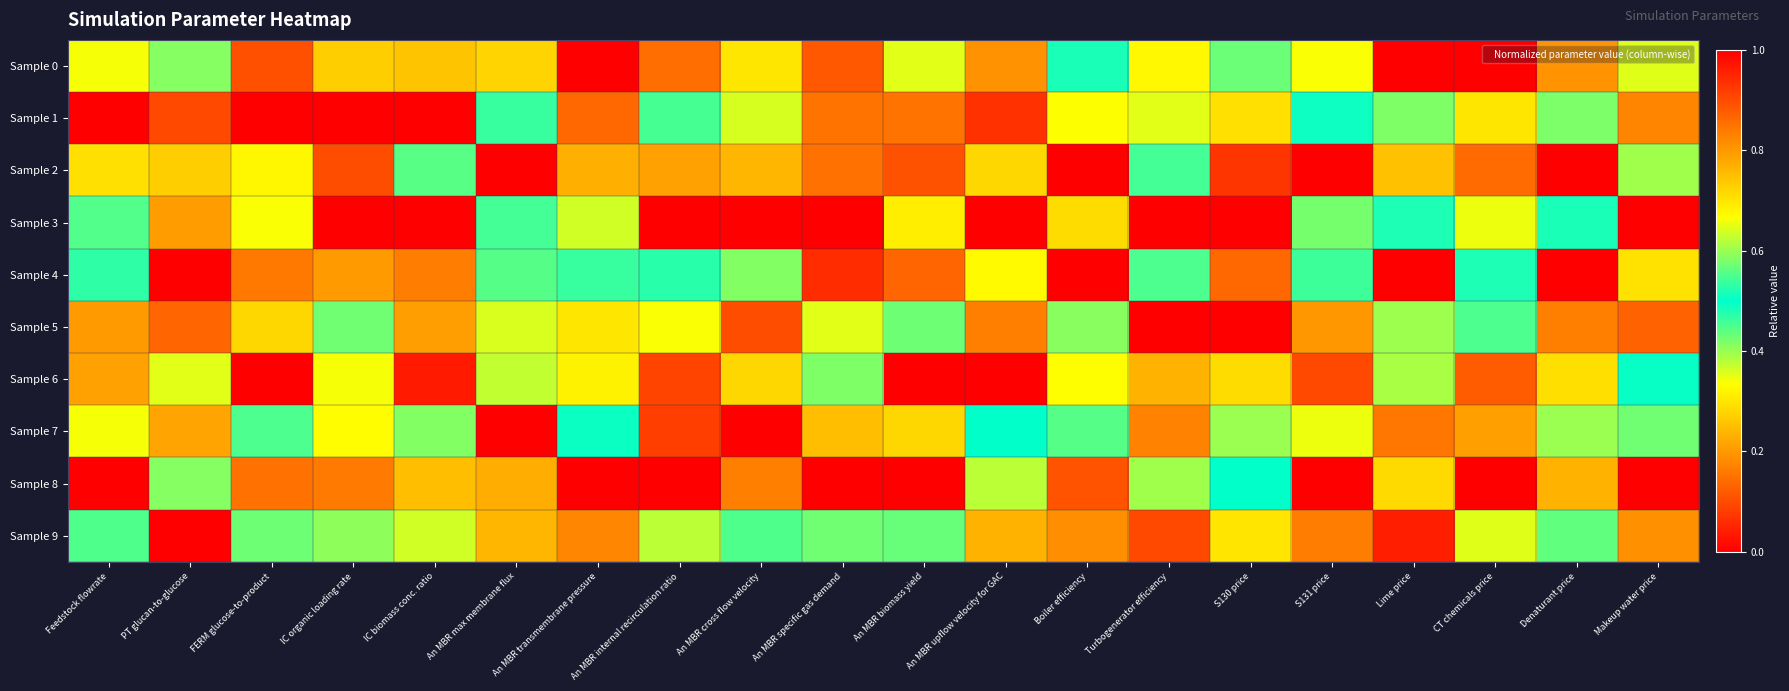

Reading left to right, transcribe all the data shown in this chart.

Sample 0: Feedstock flowrate=0.7	PT glucan-to-glucose=0.4	FERM glucose-to-product=0.1	IC organic loading rate=0.7	IC biomass conc. ratio=0.3	An MBR max membrane flux=0.7	An MBR transmembrane pressure=1.0	An MBR internal recirculation ratio=0.1	An MBR cross flow velocity=0.3	An MBR specific gas demand=0.9	An MBR biomass yield=0.6	An MBR upflow velocity for GAC=0.2	Boiler efficiency=0.5	Turbogenerator efficiency=0.3	S130 price=0.6	S131 price=0.7	Lime price=0.0	CT chemicals price=1.0	Denaturant price=0.2	Makeup water price=0.4
Sample 1: Feedstock flowrate=1.0	PT glucan-to-glucose=0.9	FERM glucose-to-product=1.0	IC organic loading rate=1.0	IC biomass conc. ratio=0.0	An MBR max membrane flux=0.5	An MBR transmembrane pressure=0.9	An MBR internal recirculation ratio=0.5	An MBR cross flow velocity=0.6	An MBR specific gas demand=0.2	An MBR biomass yield=0.8	An MBR upflow velocity for GAC=0.9	Boiler efficiency=0.3	Turbogenerator efficiency=0.6	S130 price=0.7	S131 price=0.5	Lime price=0.6	CT chemicals price=0.3	Denaturant price=0.4	Makeup water price=0.8
Sample 2: Feedstock flowrate=0.7	PT glucan-to-glucose=0.7	FERM glucose-to-product=0.3	IC organic loading rate=0.1	IC biomass conc. ratio=0.4	An MBR max membrane flux=0.0	An MBR transmembrane pressure=0.2	An MBR internal recirculation ratio=0.8	An MBR cross flow velocity=0.8	An MBR specific gas demand=0.9	An MBR biomass yield=0.9	An MBR upflow velocity for GAC=0.7	Boiler efficiency=0.0	Turbogenerator efficiency=0.5	S130 price=0.9	S131 price=1.0	Lime price=0.3	CT chemicals price=0.1	Denaturant price=1.0	Makeup water price=0.6
Sample 3: Feedstock flowrate=0.4	PT glucan-to-glucose=0.8	FERM glucose-to-product=0.7	IC organic loading rate=0.0	IC biomass conc. ratio=1.0	An MBR max membrane flux=0.5	An MBR transmembrane pressure=0.6	An MBR internal recirculation ratio=1.0	An MBR cross flow velocity=0.0	An MBR specific gas demand=0.0	An MBR biomass yield=0.3	An MBR upflow velocity for GAC=0.0	Boiler efficiency=0.3	Turbogenerator efficiency=0.0	S130 price=1.0	S131 price=0.4	Lime price=0.5	CT chemicals price=0.7	Denaturant price=0.5	Makeup water price=1.0
Sample 4: Feedstock flowrate=0.5	PT glucan-to-glucose=0.0	FERM glucose-to-product=0.8	IC organic loading rate=0.2	IC biomass conc. ratio=0.2	An MBR max membrane flux=0.6	An MBR transmembrane pressure=0.5	An MBR internal recirculation ratio=0.5	An MBR cross flow velocity=0.6	An MBR specific gas demand=0.1	An MBR biomass yield=0.1	An MBR upflow velocity for GAC=0.3	Boiler efficiency=1.0	Turbogenerator efficiency=0.5	S130 price=0.1	S131 price=0.5	Lime price=1.0	CT chemicals price=0.5	Denaturant price=0.0	Makeup water price=0.7
Sample 5: Feedstock flowrate=0.8	PT glucan-to-glucose=0.1	FERM glucose-to-product=0.7	IC organic loading rate=0.6	IC biomass conc. ratio=0.8	An MBR max membrane flux=0.6	An MBR transmembrane pressure=0.3	An MBR internal recirculation ratio=0.7	An MBR cross flow velocity=0.1	An MBR specific gas demand=0.6	An MBR biomass yield=0.6	An MBR upflow velocity for GAC=0.8	Boiler efficiency=0.6	Turbogenerator efficiency=1.0	S130 price=0.0	S131 price=0.2	Lime price=0.4	CT chemicals price=0.6	Denaturant price=0.8	Makeup water price=0.9
Sample 6: Feedstock flowrate=0.2	PT glucan-to-glucose=0.4	FERM glucose-to-product=0.0	IC organic loading rate=0.7	IC biomass conc. ratio=1.0	An MBR max membrane flux=0.4	An MBR transmembrane pressure=0.7	An MBR internal recirculation ratio=0.1	An MBR cross flow velocity=0.3	An MBR specific gas demand=0.6	An MBR biomass yield=0.0	An MBR upflow velocity for GAC=1.0	Boiler efficiency=0.7	Turbogenerator efficiency=0.8	S130 price=0.3	S131 price=0.1	Lime price=0.6	CT chemicals price=0.1	Denaturant price=0.7	Makeup water price=0.5
Sample 7: Feedstock flowrate=0.3	PT glucan-to-glucose=0.2	FERM glucose-to-product=0.6	IC organic loading rate=0.3	IC biomass conc. ratio=0.4	An MBR max membrane flux=1.0	An MBR transmembrane pressure=0.5	An MBR internal recirculation ratio=0.9	An MBR cross flow velocity=1.0	An MBR specific gas demand=0.3	An MBR biomass yield=0.3	An MBR upflow velocity for GAC=0.5	Boiler efficiency=0.4	Turbogenerator efficiency=0.2	S130 price=0.4	S131 price=0.3	Lime price=0.8	CT chemicals price=0.8	Denaturant price=0.6	Makeup water price=0.4
Sample 8: Feedstock flowrate=0.0	PT glucan-to-glucose=0.6	FERM glucose-to-product=0.1	IC organic loading rate=0.8	IC biomass conc. ratio=0.7	An MBR max membrane flux=0.2	An MBR transmembrane pressure=0.0	An MBR internal recirculation ratio=0.0	An MBR cross flow velocity=0.8	An MBR specific gas demand=1.0	An MBR biomass yield=1.0	An MBR upflow velocity for GAC=0.6	Boiler efficiency=0.1	Turbogenerator efficiency=0.4	S130 price=0.5	S131 price=0.0	Lime price=0.7	CT chemicals price=0.0	Denaturant price=0.2	Makeup water price=0.0
Sample 9: Feedstock flowrate=0.6	PT glucan-to-glucose=1.0	FERM glucose-to-product=0.4	IC organic loading rate=0.4	IC biomass conc. ratio=0.6	An MBR max membrane flux=0.2	An MBR transmembrane pressure=0.2	An MBR internal recirculation ratio=0.4	An MBR cross flow velocity=0.4	An MBR specific gas demand=0.4	An MBR biomass yield=0.4	An MBR upflow velocity for GAC=0.2	Boiler efficiency=0.8	Turbogenerator efficiency=0.1	S130 price=0.7	S131 price=0.8	Lime price=1.0	CT chemicals price=0.4	Denaturant price=0.6	Makeup water price=0.2